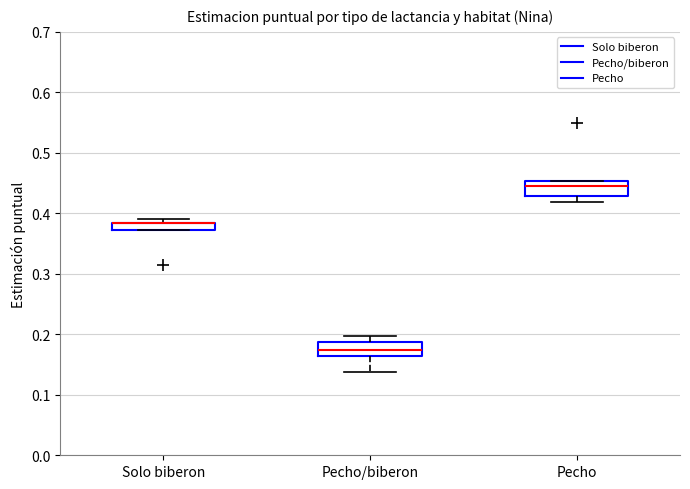

Where is the upper edge of the box for Solo biberon on the y-axis? The values are not printed on the chart, so give them approximately, as read against the axis.

0.38